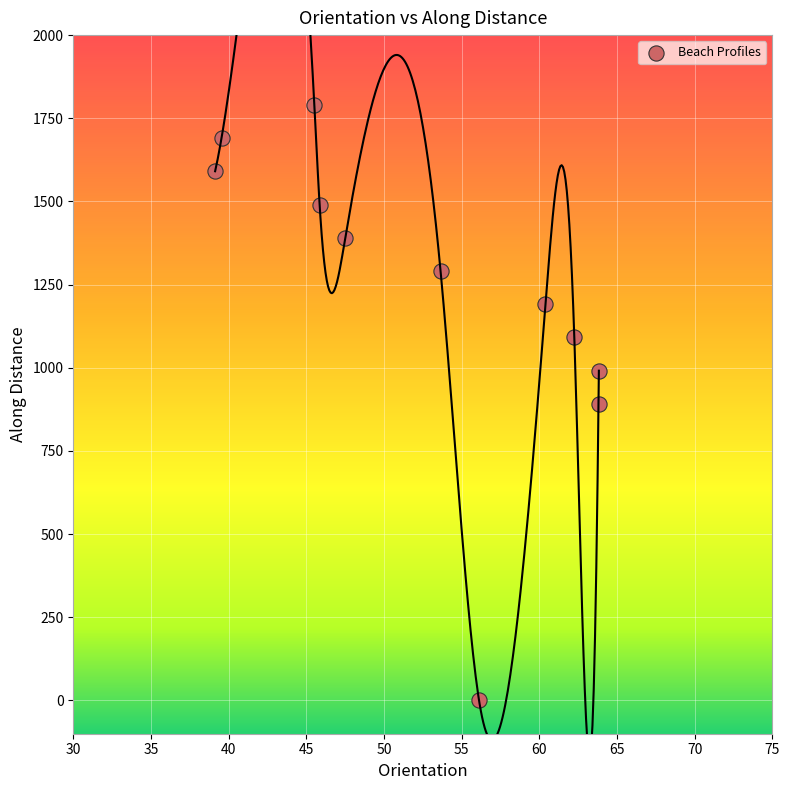

What is the range of X values (max minus min)?

24.7